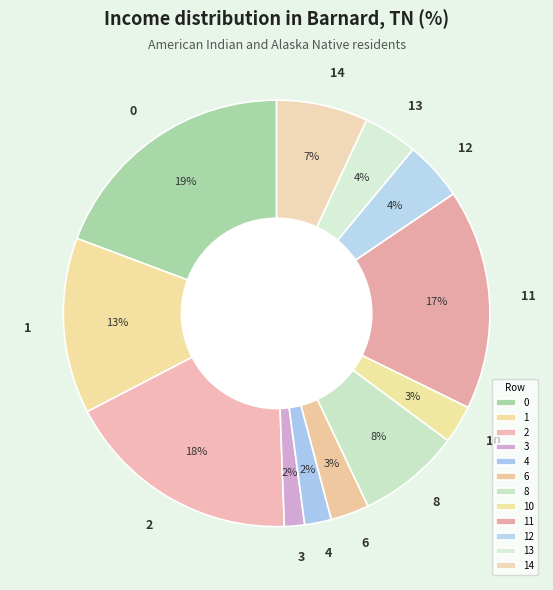

To the nearest percent, what percentage of the pie is 0?

19%